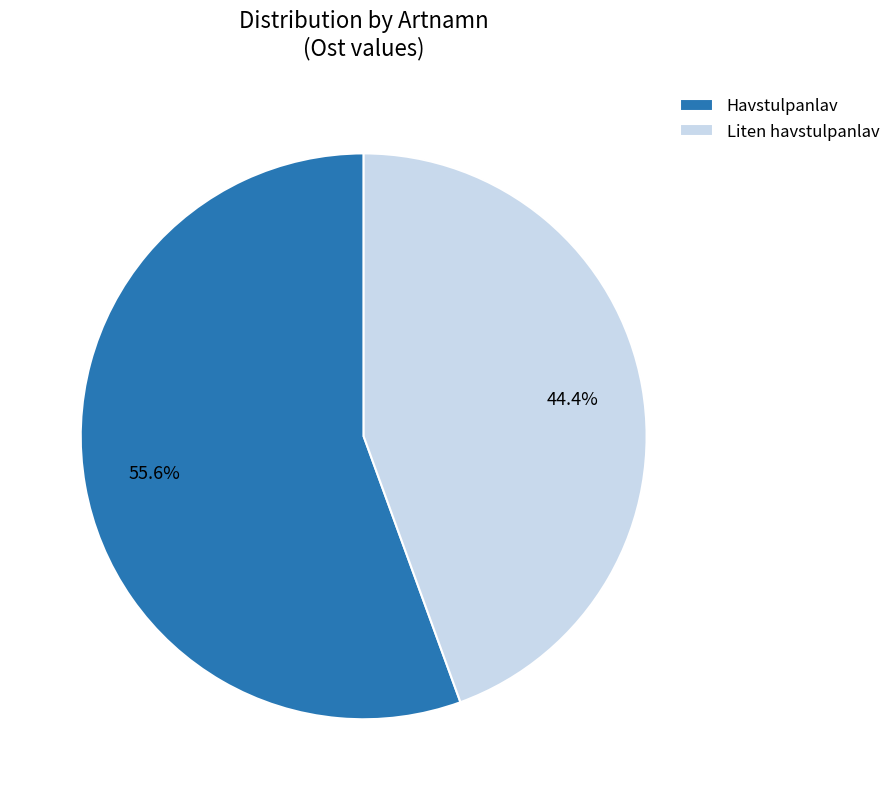

How many segments does this pie chart have?

2